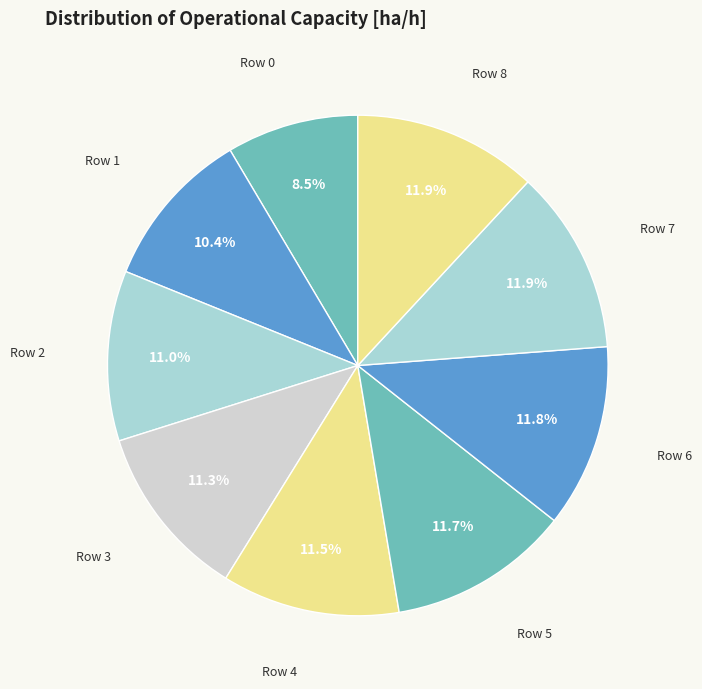

How many slices are in this pie chart?

9